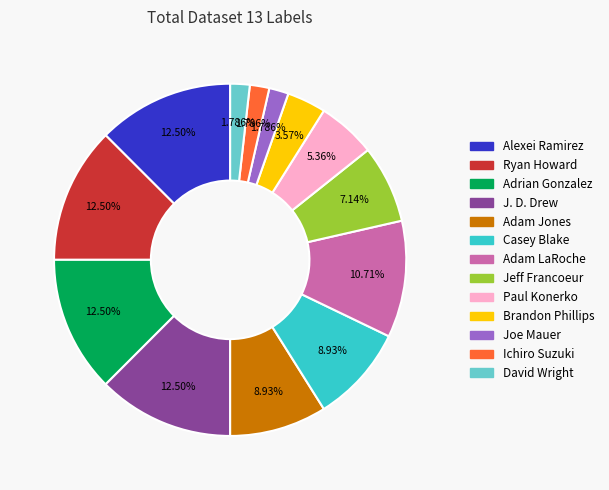

Combined, do Alexei Ramirez and Adam LaRoche account for over 50%?

No